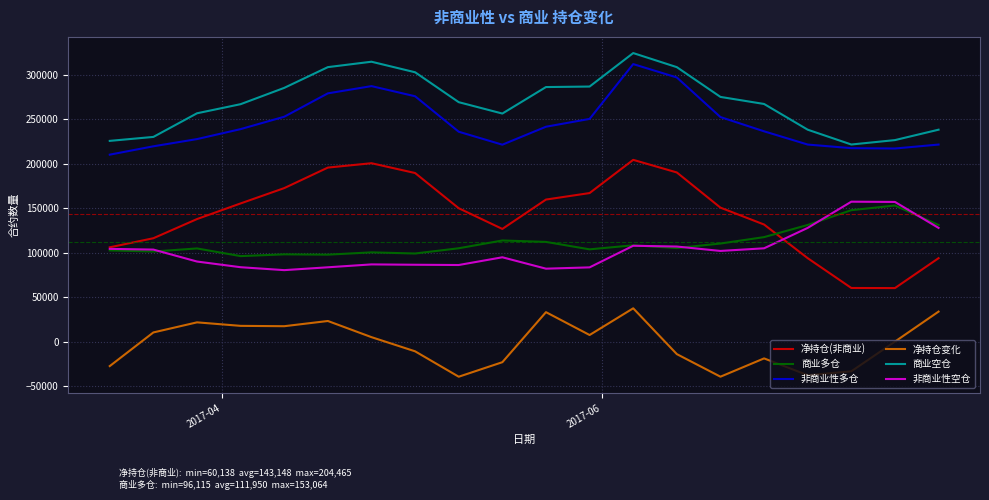

What is the lowest value of the 净持仓变化 series?

-39628